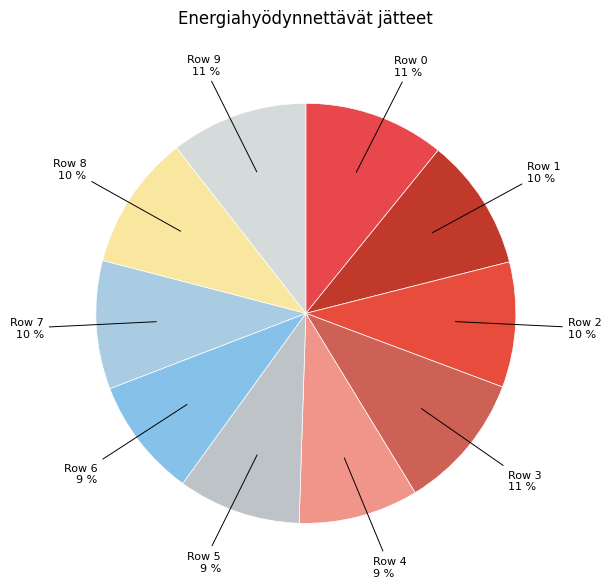

What is the largest slice in the pie chart?

Row 0